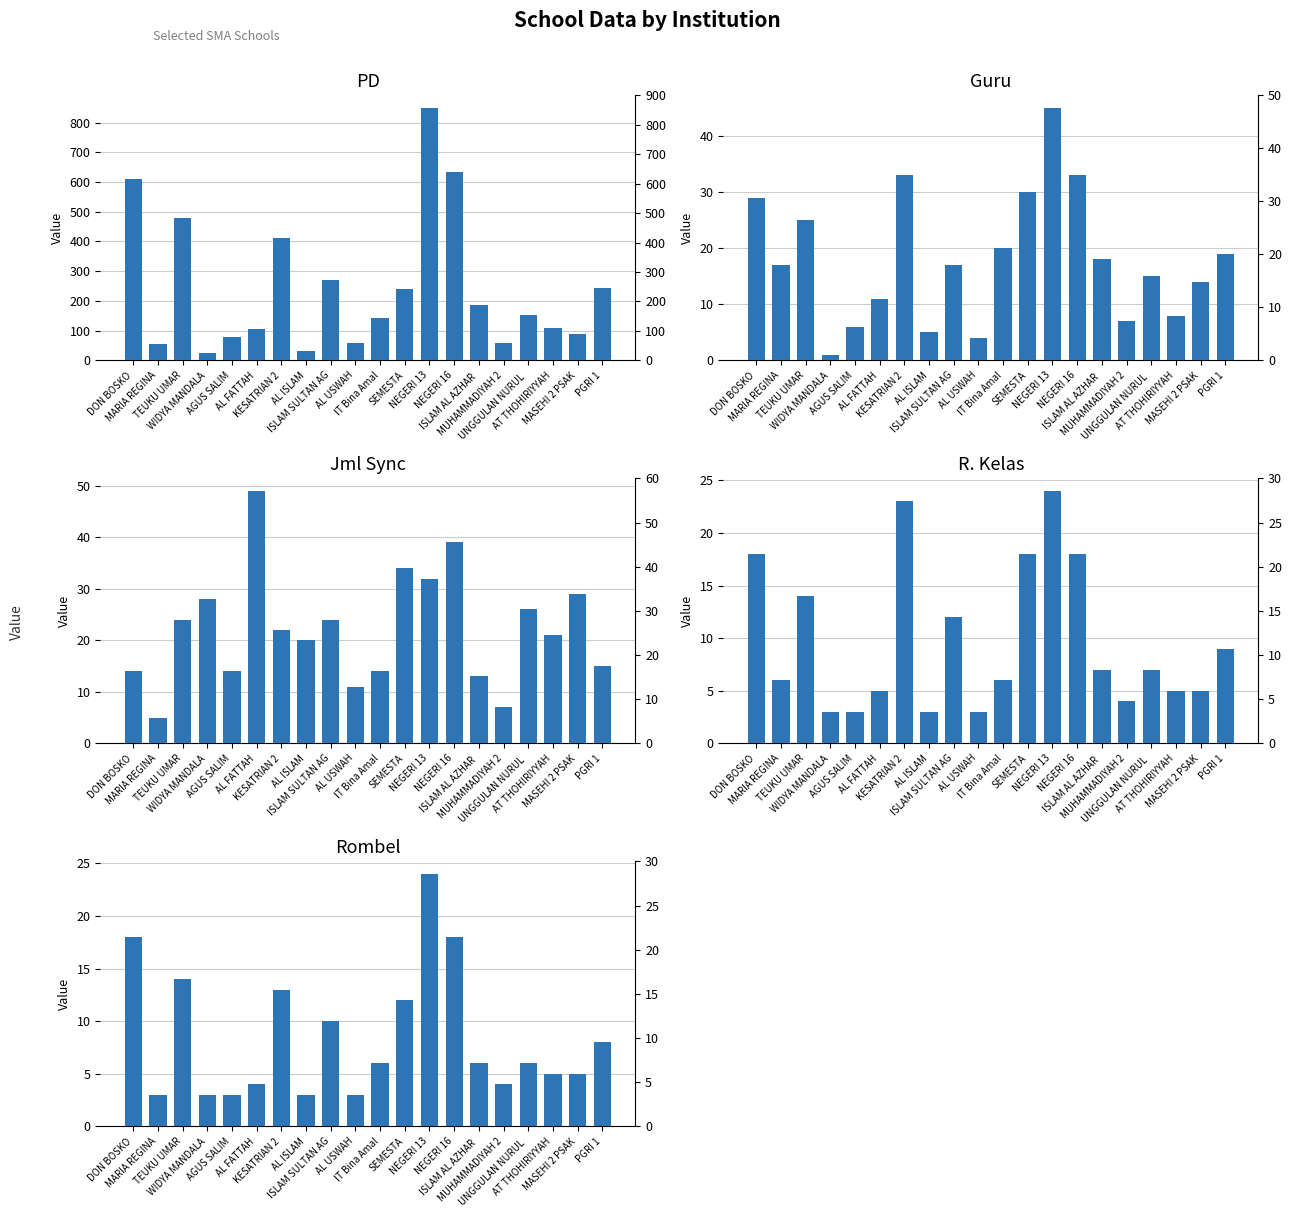

Which series has the largest total across all categories?

PD